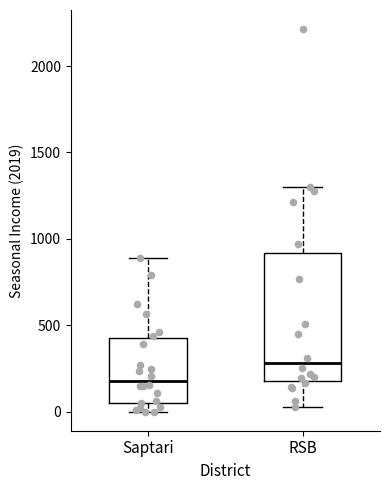

Where does the upper whisker of the box for RSB end on the y-axis? The values are not printed on the chart, so give them approximately, as read against the axis.

1300